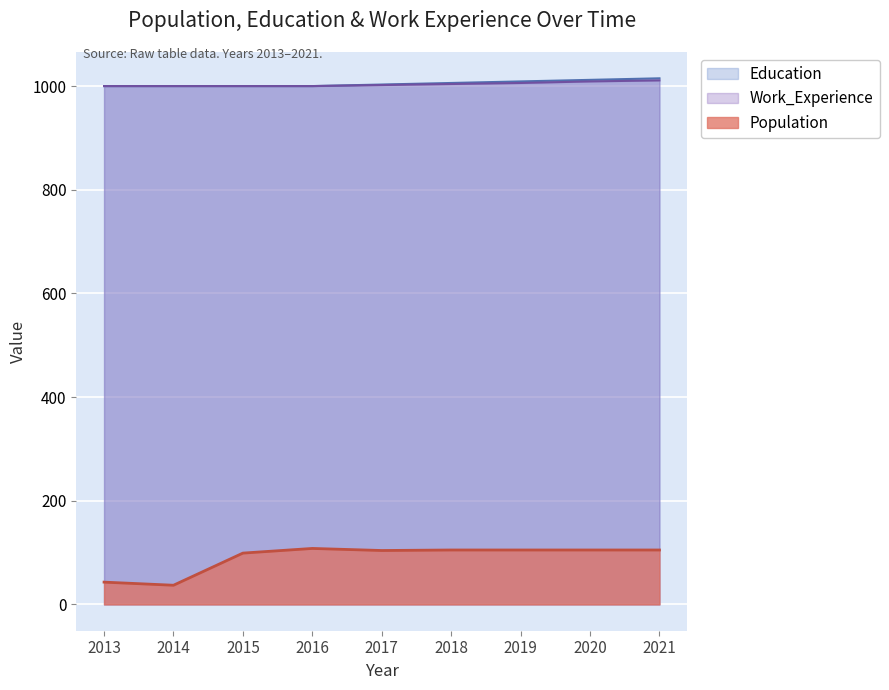

Reading left to right, transcribe all the data shown in this chart.

Population: 43	37	99	108	104	105	105	105	105
Education: 1000	1000	1000	1000	1003	1006	1009	1012	1015
Work_Experience: 1000	1000	1000	1000	1002	1004	1006	1009	1011